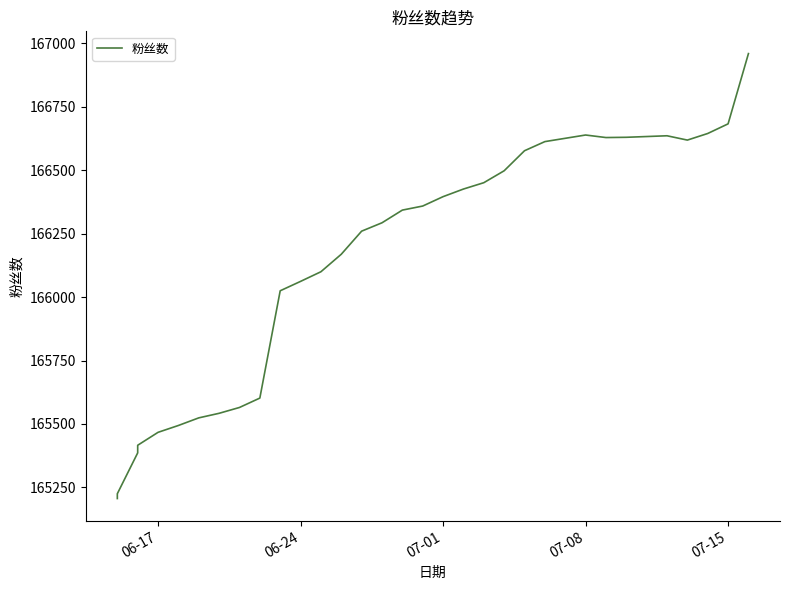

What position from the right is 07-01?

16